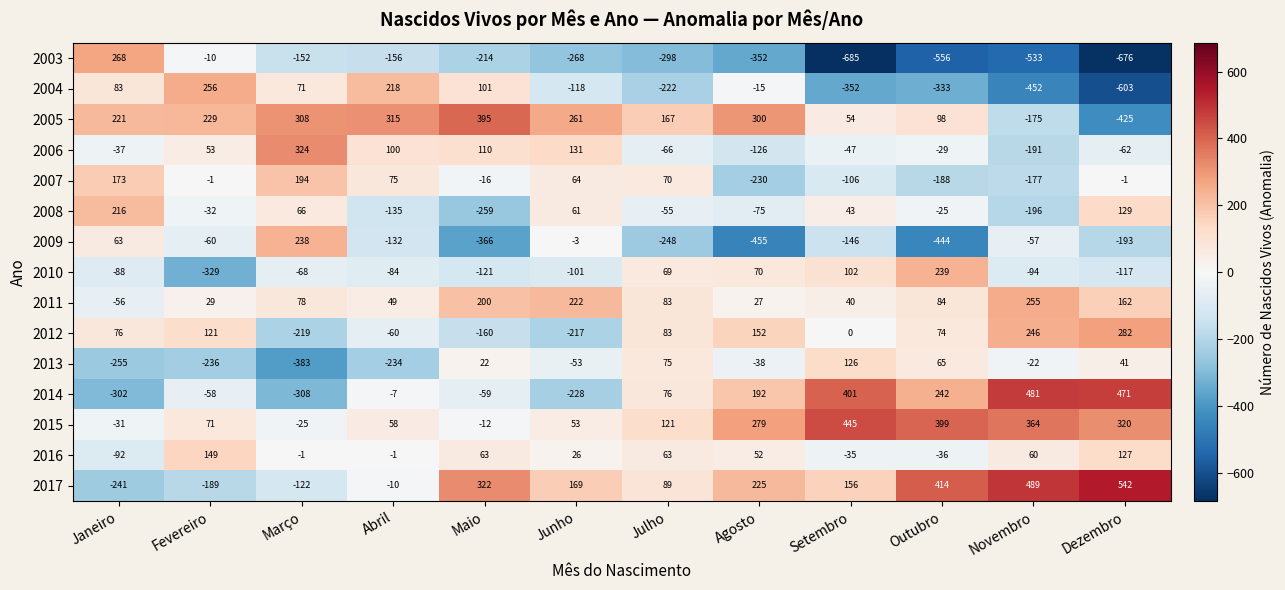

What is the approximate value of 2016 at Dezembro, to the nearest 50?

150